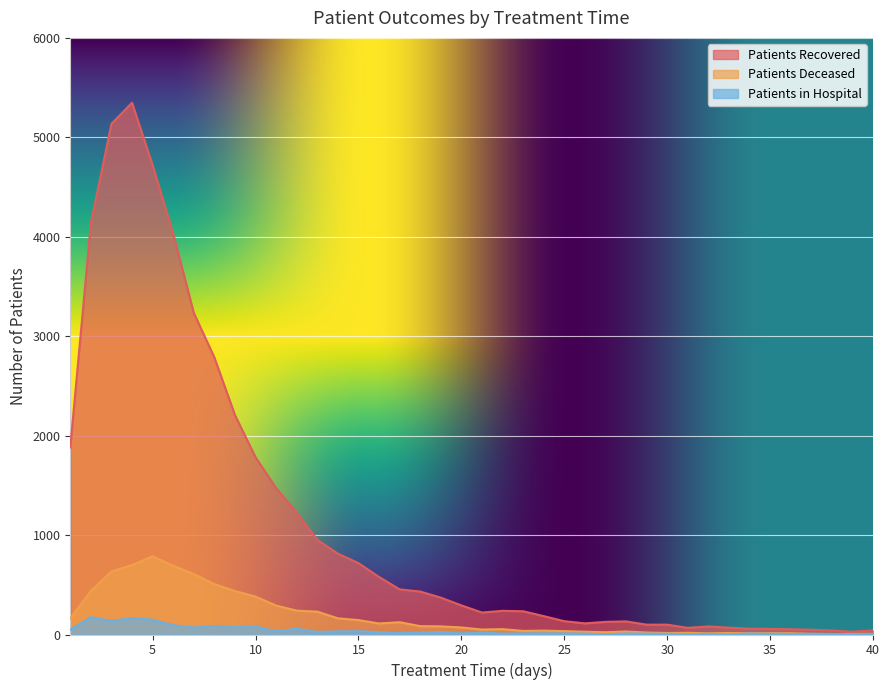

Reading right to left, list all the values displayed in this chart.

patients_recovered: 40=41	39=28	38=40	37=48	36=53	35=56	34=58	33=69	32=81	31=67	30=99	29=99	28=132	27=127	26=112	25=134	24=185	23=234	22=238	21=221	20=293	19=371	18=432	17=454	16=579	15=718	14=813	13=952	12=1227	11=1473	10=1783	9=2207	8=2786	7=3235	6=4030	5=4720	4=5348	3=5136	2=4136	1=1881
patients_deceased: 40=7	39=6	38=5	37=6	36=13	35=13	34=13	33=15	32=12	31=17	30=15	29=20	28=30	27=23	26=28	25=34	24=39	23=36	22=54	21=50	20=71	19=82	18=84	17=124	16=111	15=145	14=163	13=230	12=240	11=291	10=381	9=437	8=507	7=608	6=691	5=786	4=698	3=635	2=437	1=163
patients_in_hospital: 40=6	39=1	38=5	37=7	36=6	35=7	34=10	33=1	32=7	31=4	30=7	29=9	28=10	27=3	26=9	25=11	24=12	23=11	22=9	21=18	20=11	19=26	18=19	17=13	16=24	15=33	14=31	13=26	12=58	11=30	10=82	9=73	8=86	7=70	6=93	5=149	4=165	3=137	2=173	1=49